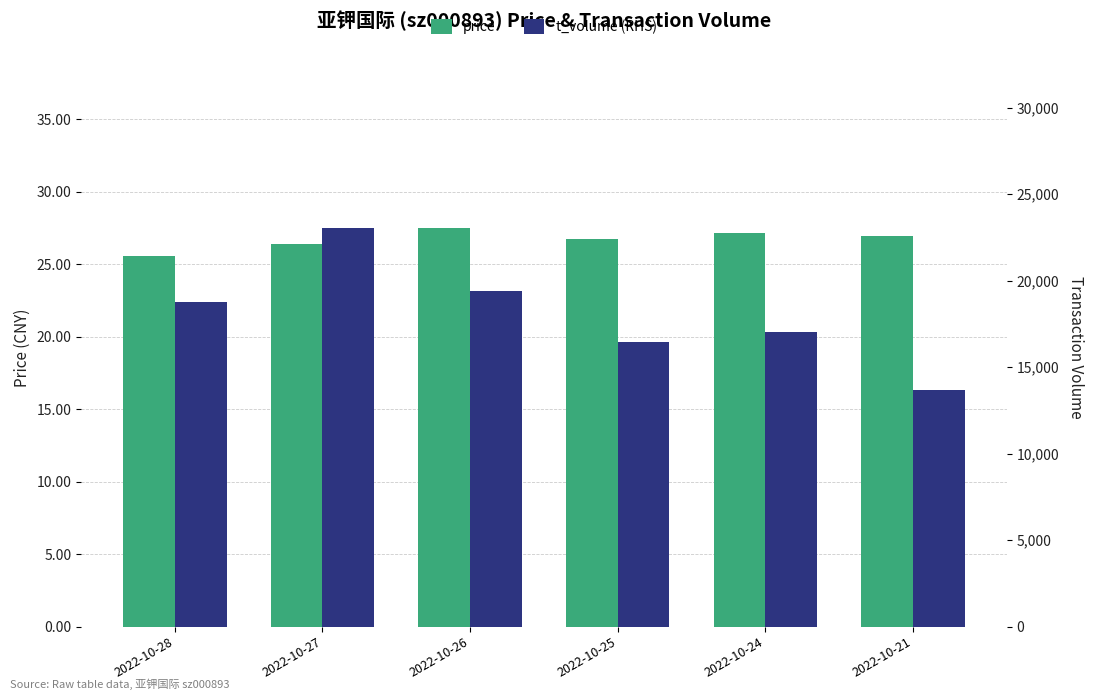

How many values in the price series exceed 26?

5